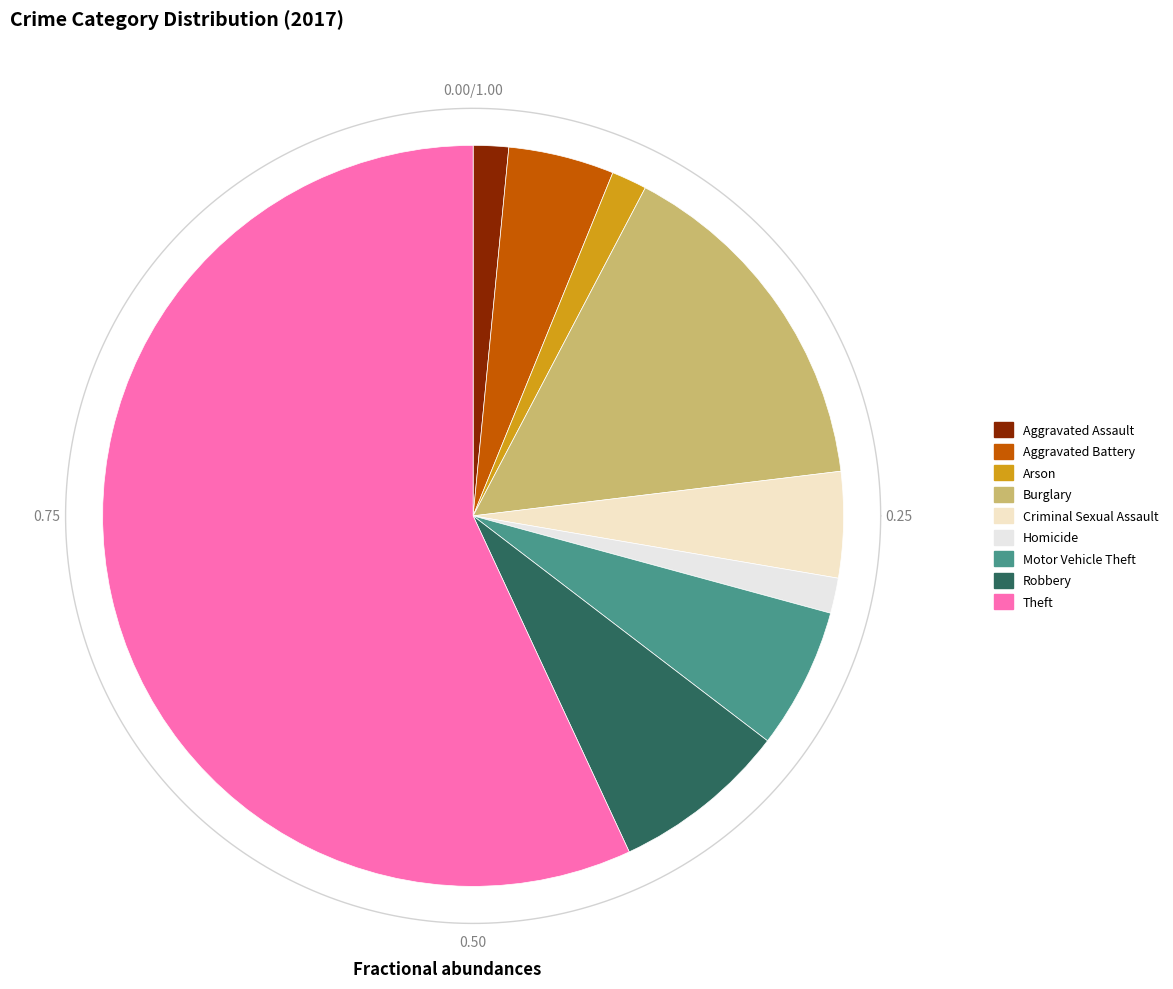

What is the total percentage of Homicide and Robbery?

9.2%